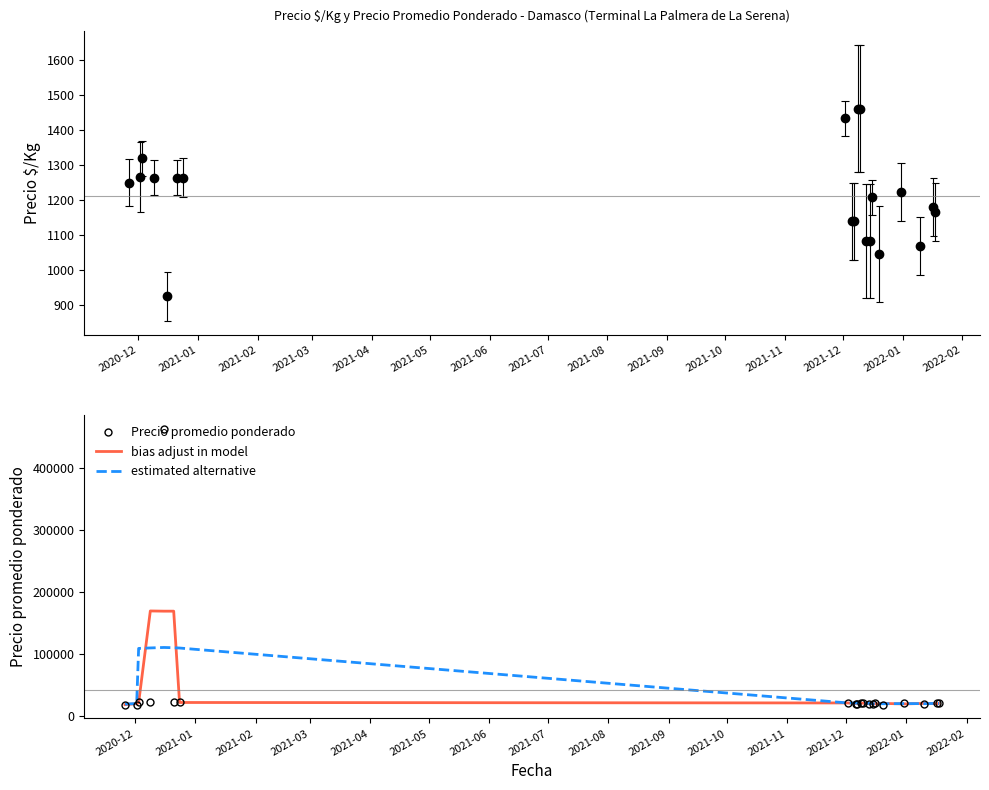

Reading left to right, what are all the values shown in this chart?

Precio $/Kg: 1250.0	1267.0	1319.0	1264.0	925.0	1264.0	1263.5	1433.0	1139.0	1139.0	1461.3	1461.3	1083.3	1083.3	1208.0	1046.0	1222.5	1069.5	1180.5	1166.5
Precio promedio ponderado: 18750.0	19000.0	23750.0	22750.0	462500.0	22750.0	22750.0	21500.0	20500.0	20500.0	21916.7	21916.7	19500.0	19500.0	21750.0	18833.3	22000.0	19250.0	21250.0	21000.0
bias adjust in model: 18833.3	20500.0	21833.3	169666.7	169333.3	169333.3	22333.3	21583.3	20833.3	20972.2	21444.4	21111.1	20305.6	20250.0	20027.8	20861.1	20027.8	20833.3	20500.0	21083.3
estimated alternative: 19850.0	20600.0	109350.0	110150.0	110900.0	110450.0	110000.0	21600.0	21433.3	21266.7	20866.7	20666.7	20916.7	20300.0	20316.7	20266.7	20616.7	20466.7	20900.0	20750.0